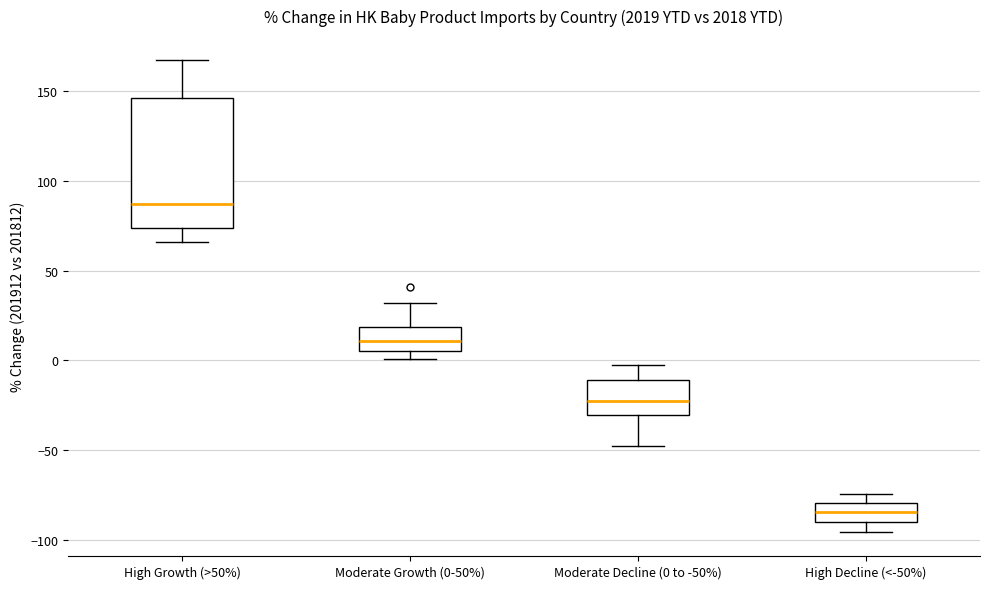

Reading left to right, read every box against the y-axis: the position of its median line, the range the box covers, and the ends of its whiskers. The values are not printed on the chart, so give them approximately, as read against the axis.

High Growth (>50%): median 85, box 75 to 145, whiskers 65 to 165
Moderate Growth (0-50%): median 10, box 5 to 20, whiskers 0 to 30
Moderate Decline (0 to -50%): median -25, box -30 to -10, whiskers -50 to 0
High Decline (<-50%): median -85, box -90 to -80, whiskers -95 to -75